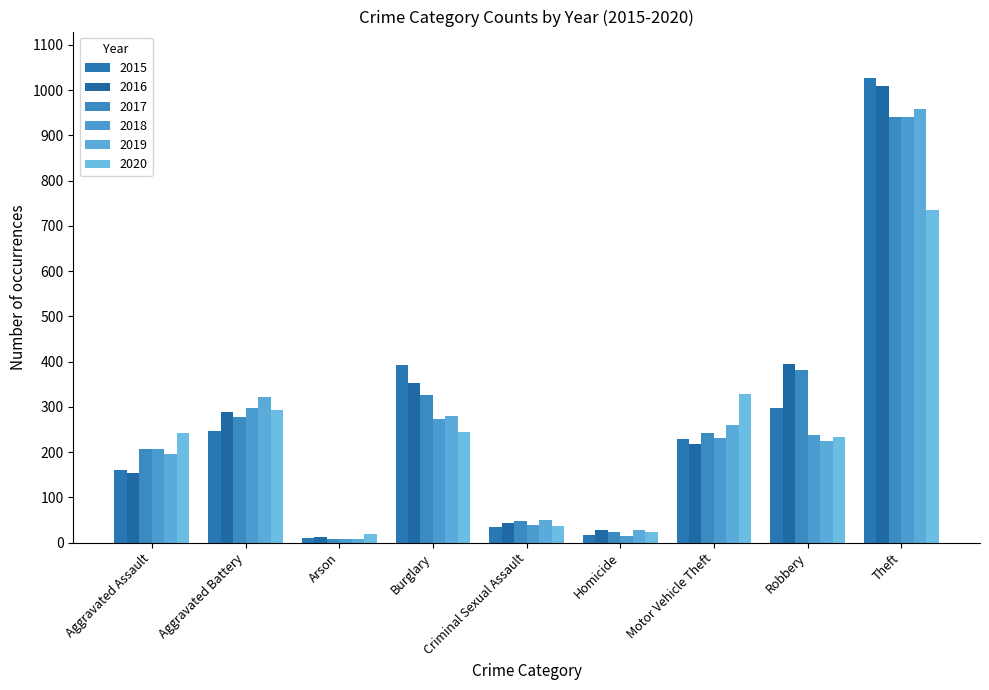

Reading left to right, what are all the values shown in this chart?

2015: 160	246	11	393	34	17	228	297	1027
2016: 154	288	13	352	43	29	218	394	1009
2017: 207	277	9	327	47	24	243	381	941
2018: 206	297	9	273	40	15	232	237	941
2019: 197	321	8	281	51	27	260	224	959
2020: 242	294	20	245	36	24	328	233	736